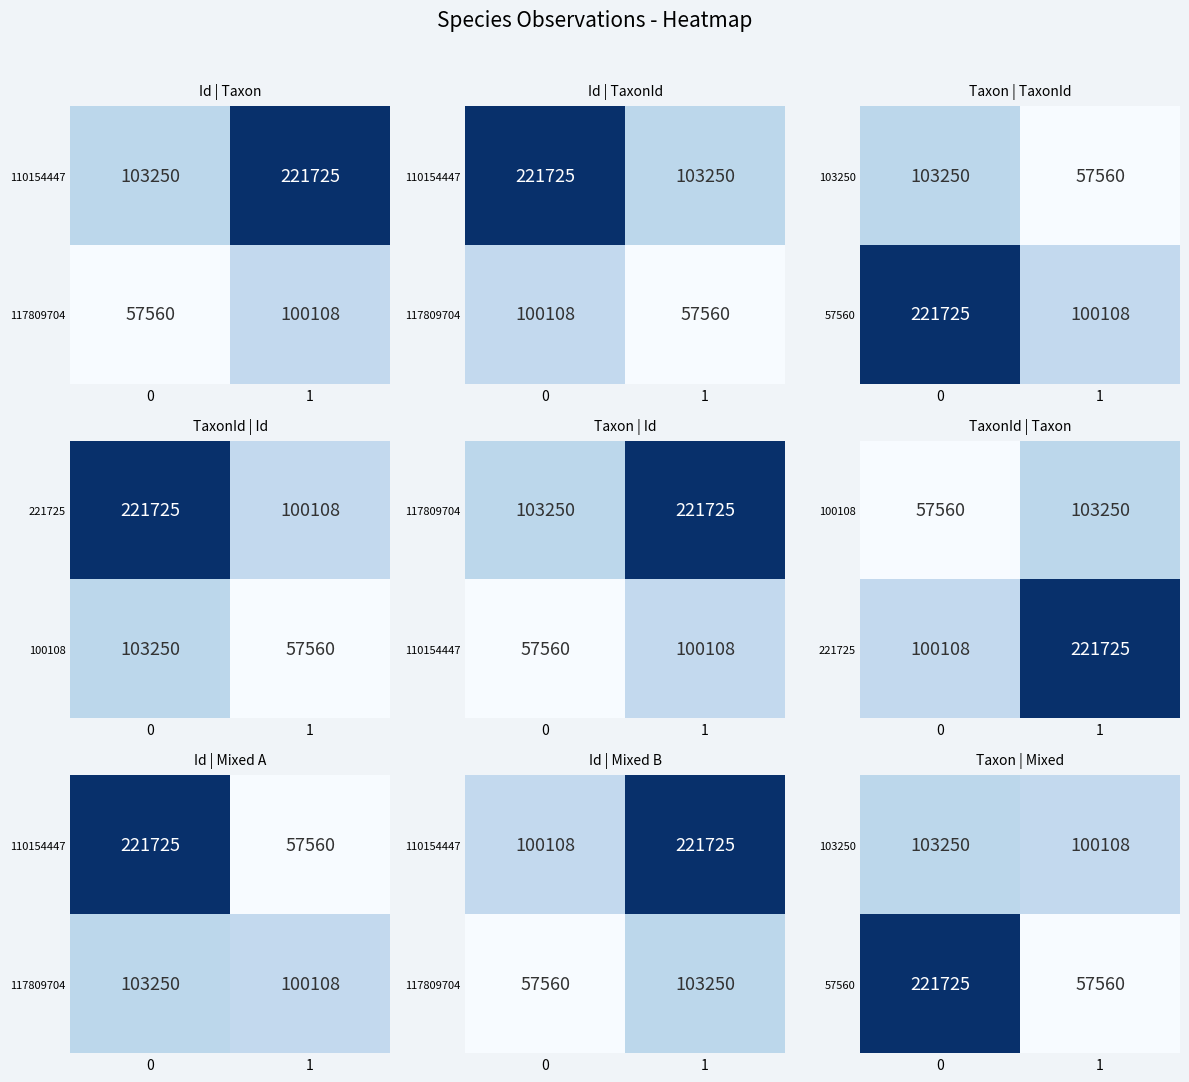

True or false: 103250 has a value of 61418 at 0.

False